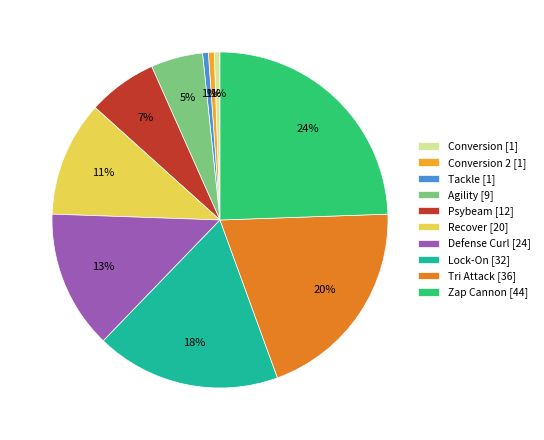

To the nearest percent, what is the average slice percentage?

10%